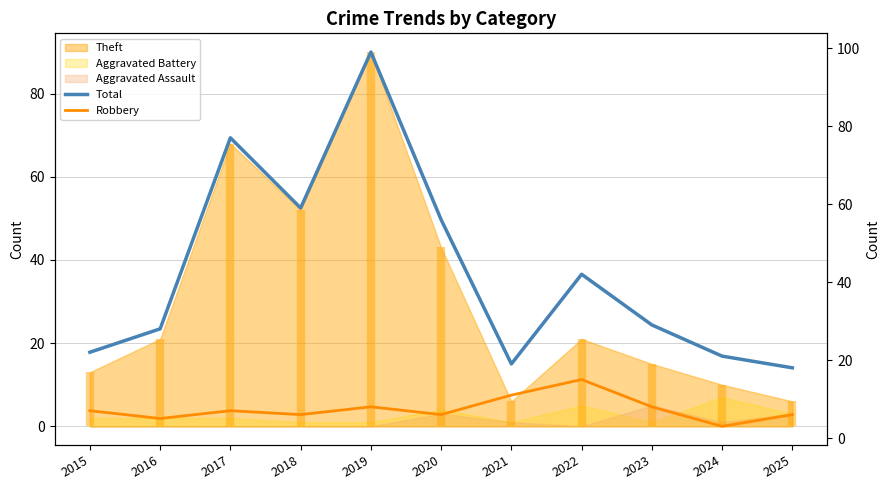

Reading left to right, extract all data points from this chart.

Total: 22	28	77	59	99	56	19	42	29	21	18
Robbery: 7	5	7	6	8	6	11	15	8	3	6